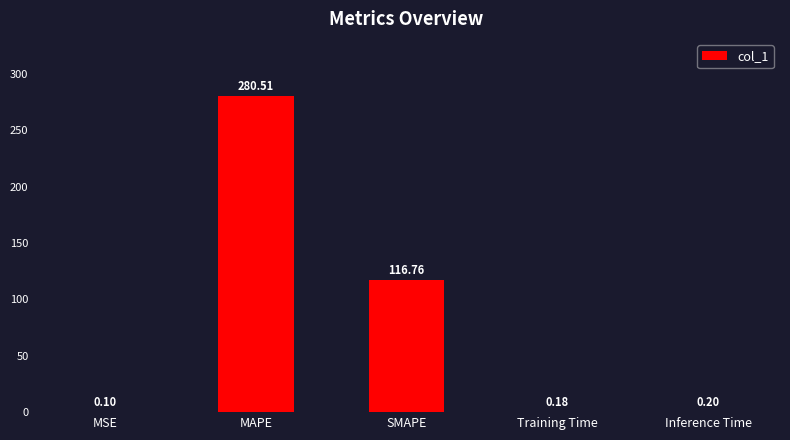

What is the sum of all values?

397.8